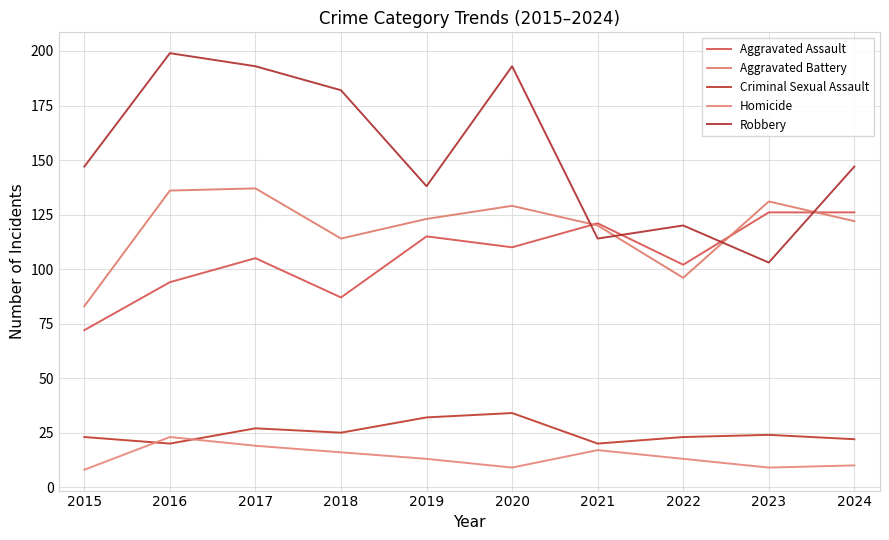

What is the total value across all series at 2018?

424